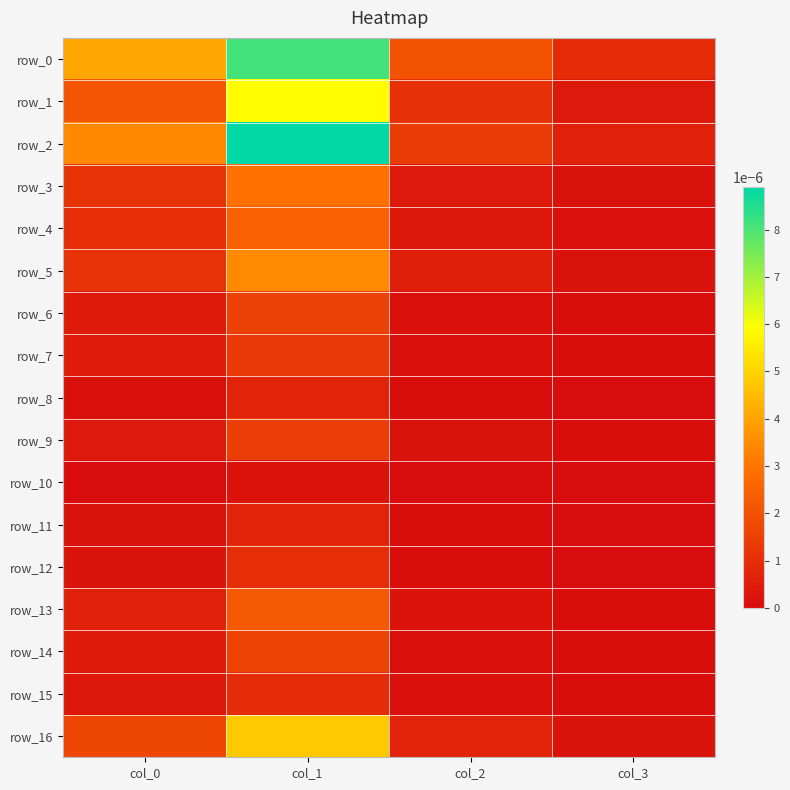

The row_13 series shows 0.0 at col_0. True or false?

False